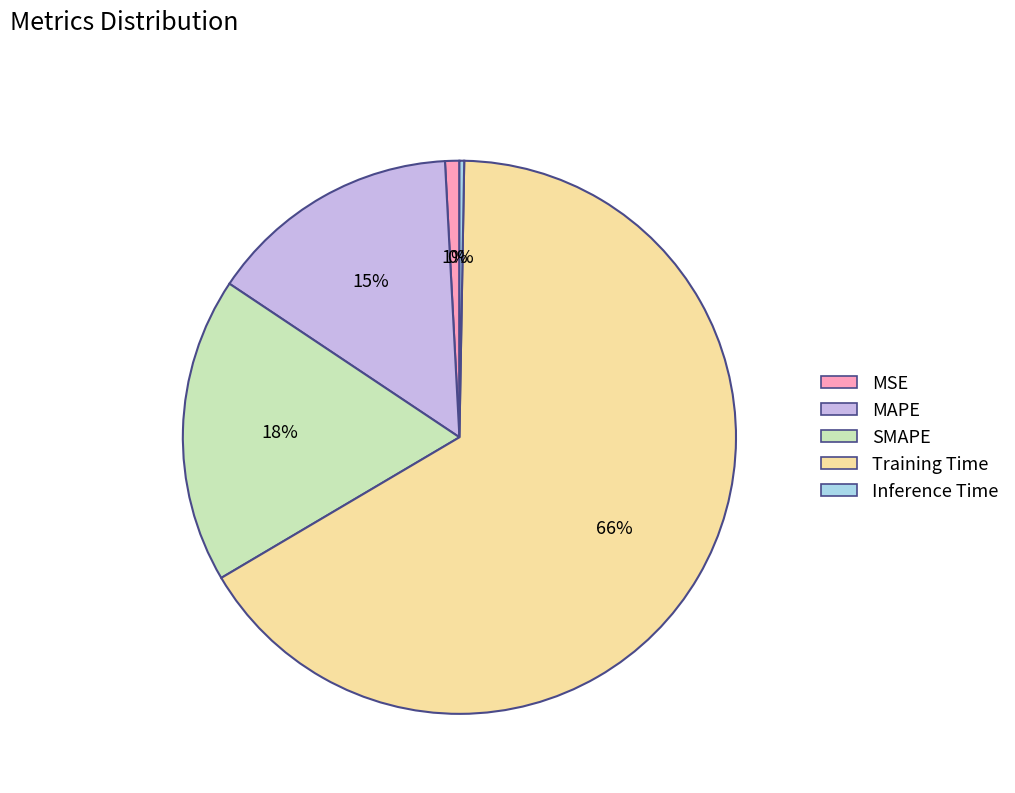

Is it true that Training Time is 75% of the pie?

False